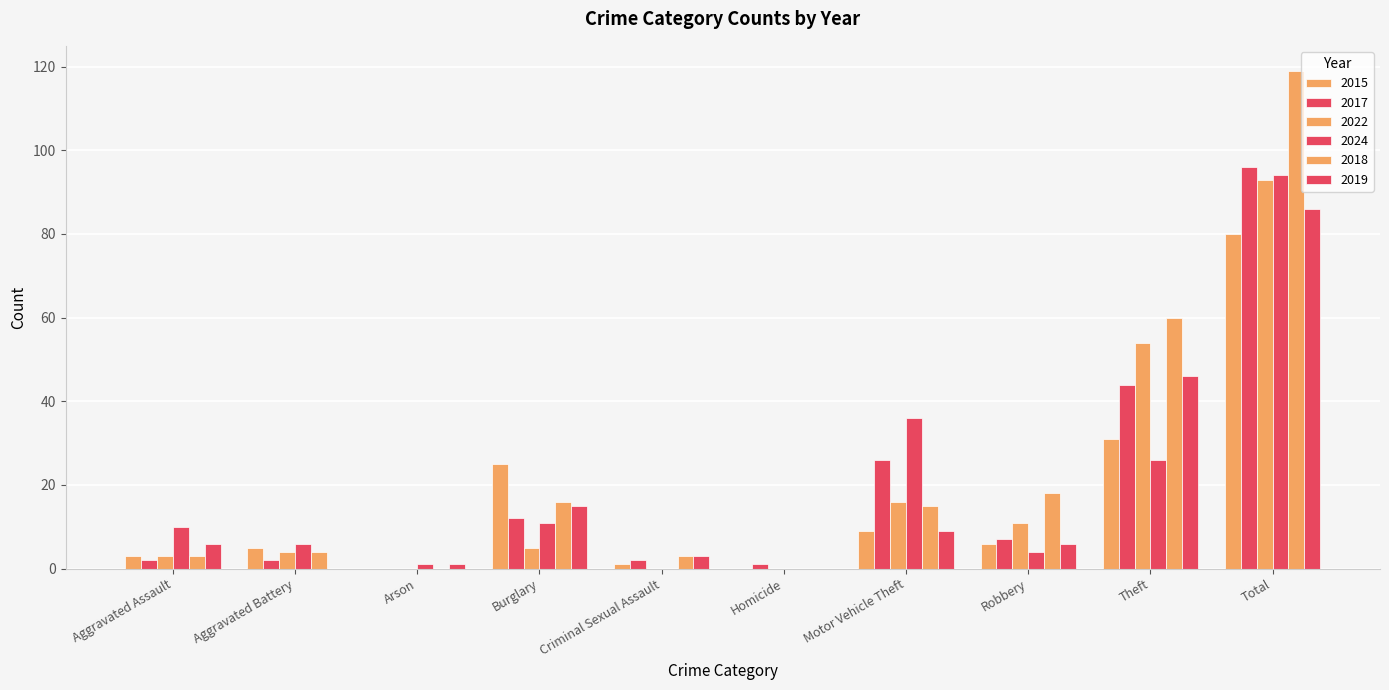

How many categories are shown in the chart?

10